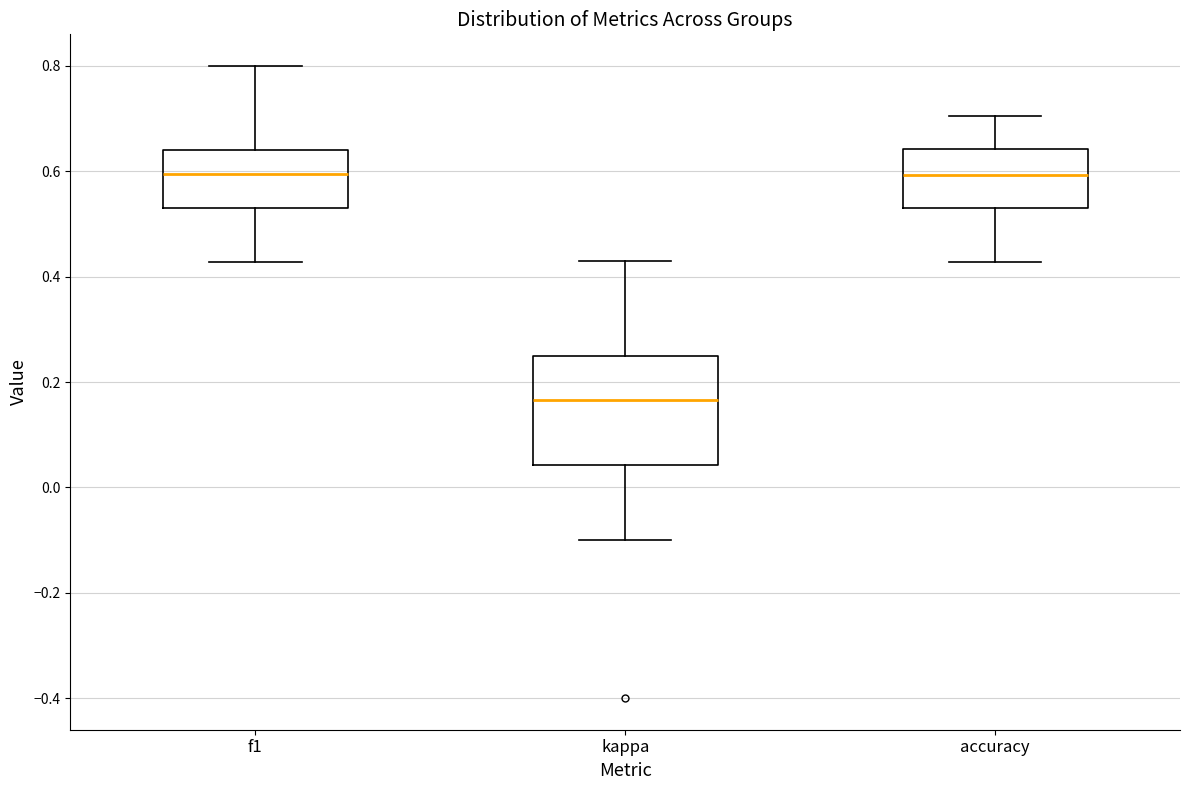

Reading left to right, transcribe this box plot: for each box, give where its median line is, the range the box spans, and where its two whiskers end, as read against the y-axis. The values are not printed on the chart, so give them approximately, as read against the axis.

f1: median 0.60, box 0.52 to 0.64, whiskers 0.42 to 0.80
kappa: median 0.16, box 0.04 to 0.26, whiskers -0.10 to 0.42
accuracy: median 0.60, box 0.52 to 0.64, whiskers 0.42 to 0.70